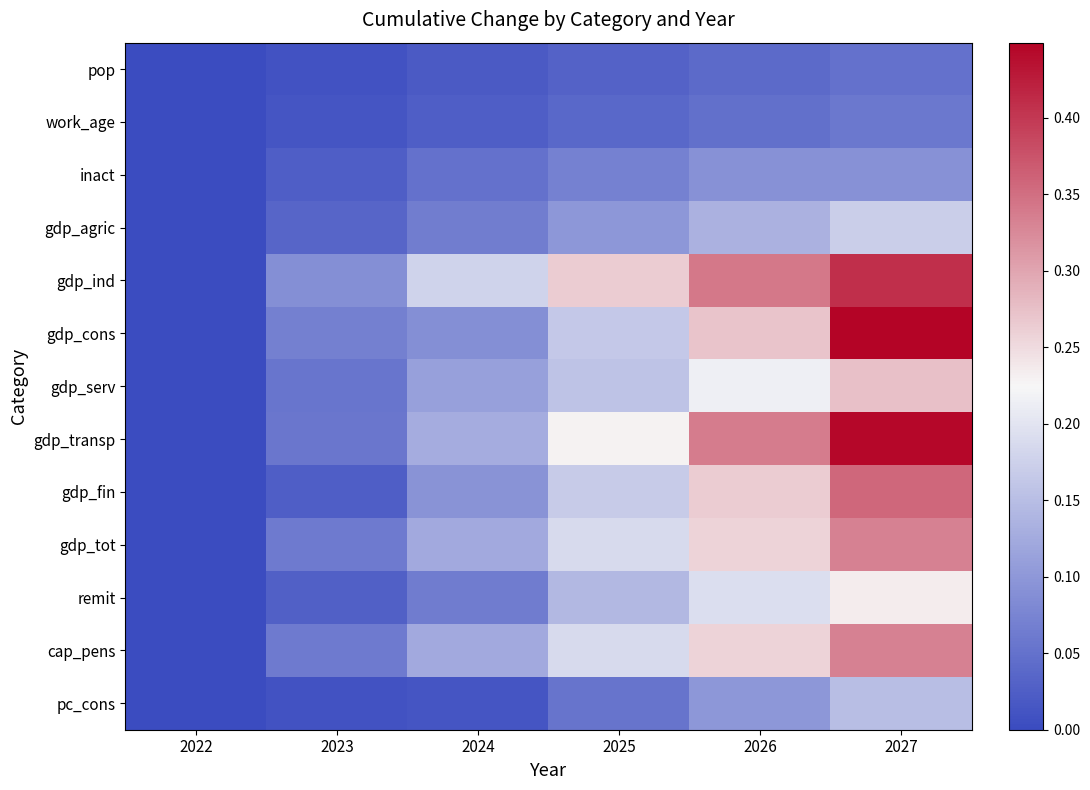

Which has a higher value, 2024 or 2026?

2026